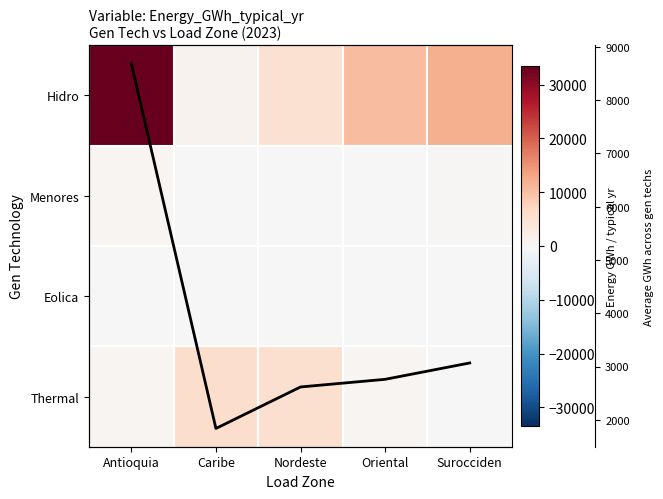

How many values in Eolica are above zero?

1